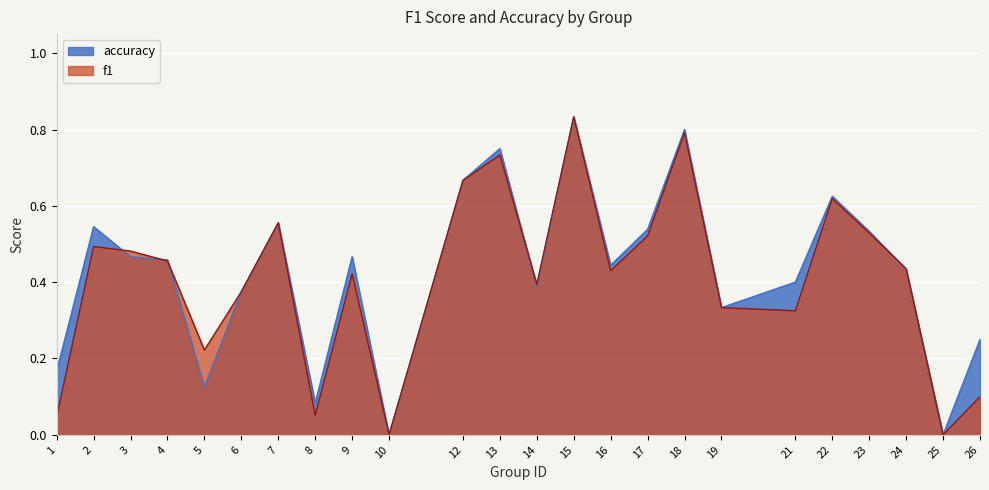

What is the maximum value for accuracy?

0.8